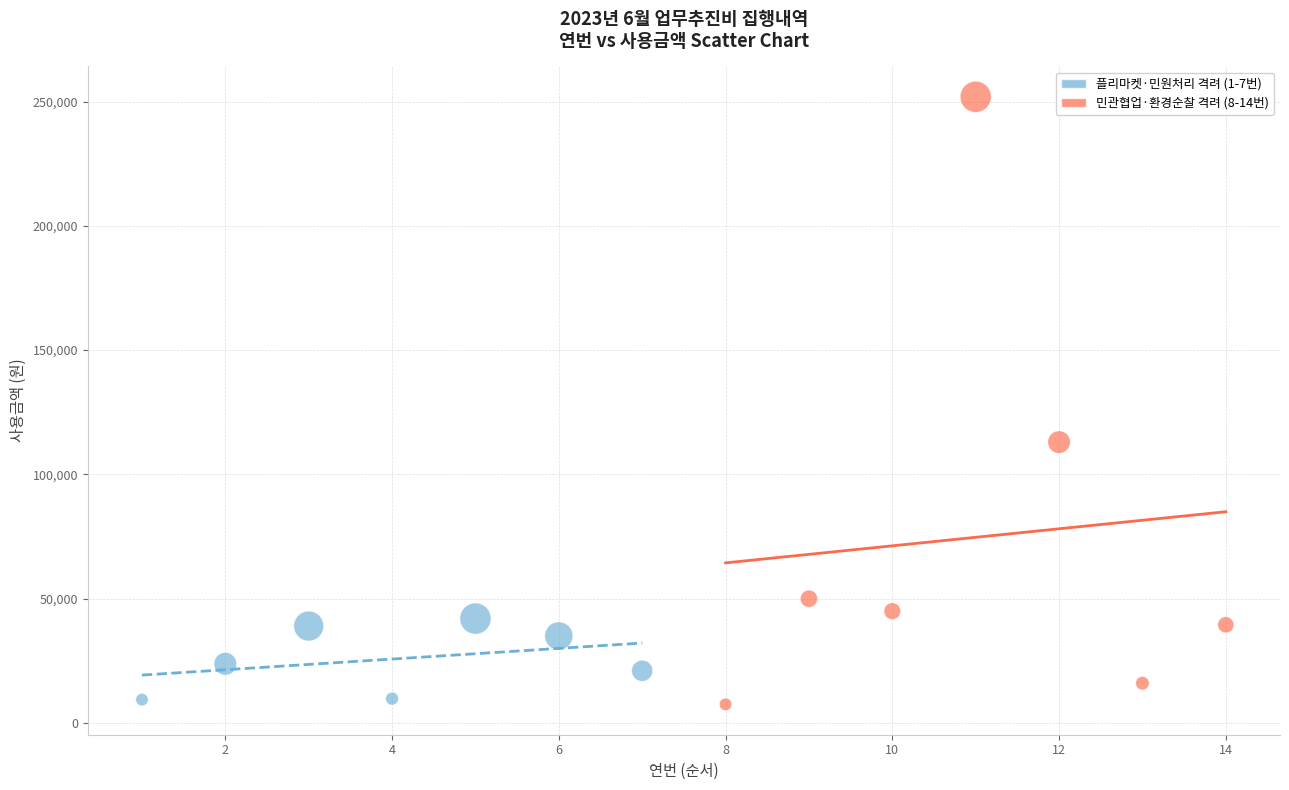

Which series contains the highest Y value?

민관협업·환경순찰 격려 (8-14번)